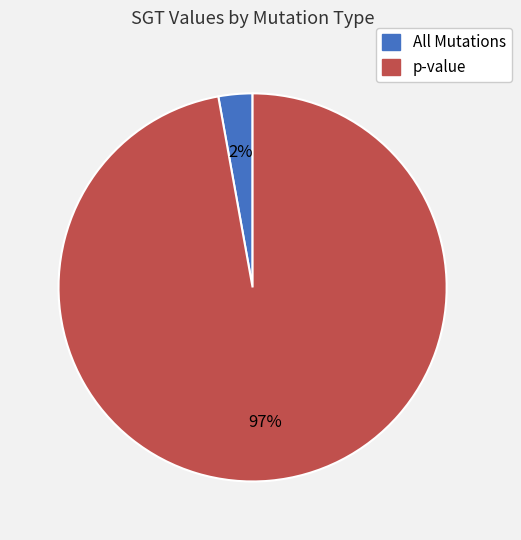

What portion of the pie excludes All Mutations?

97.2%